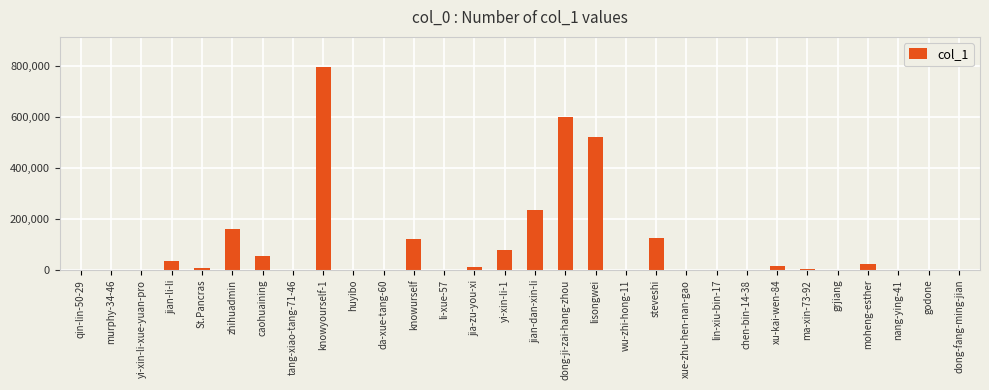

What is the sum of all values?

2790378